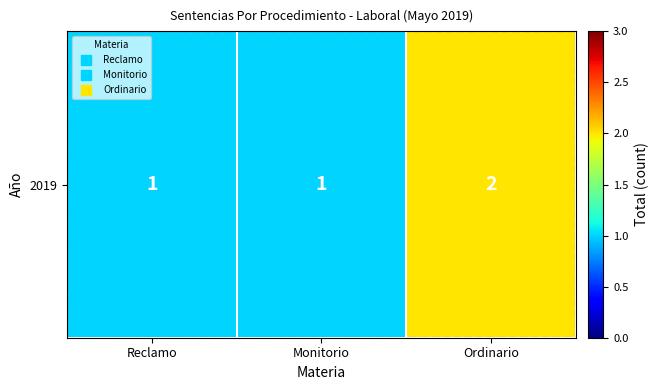

The value at Ordinario is 1. True or false?

False